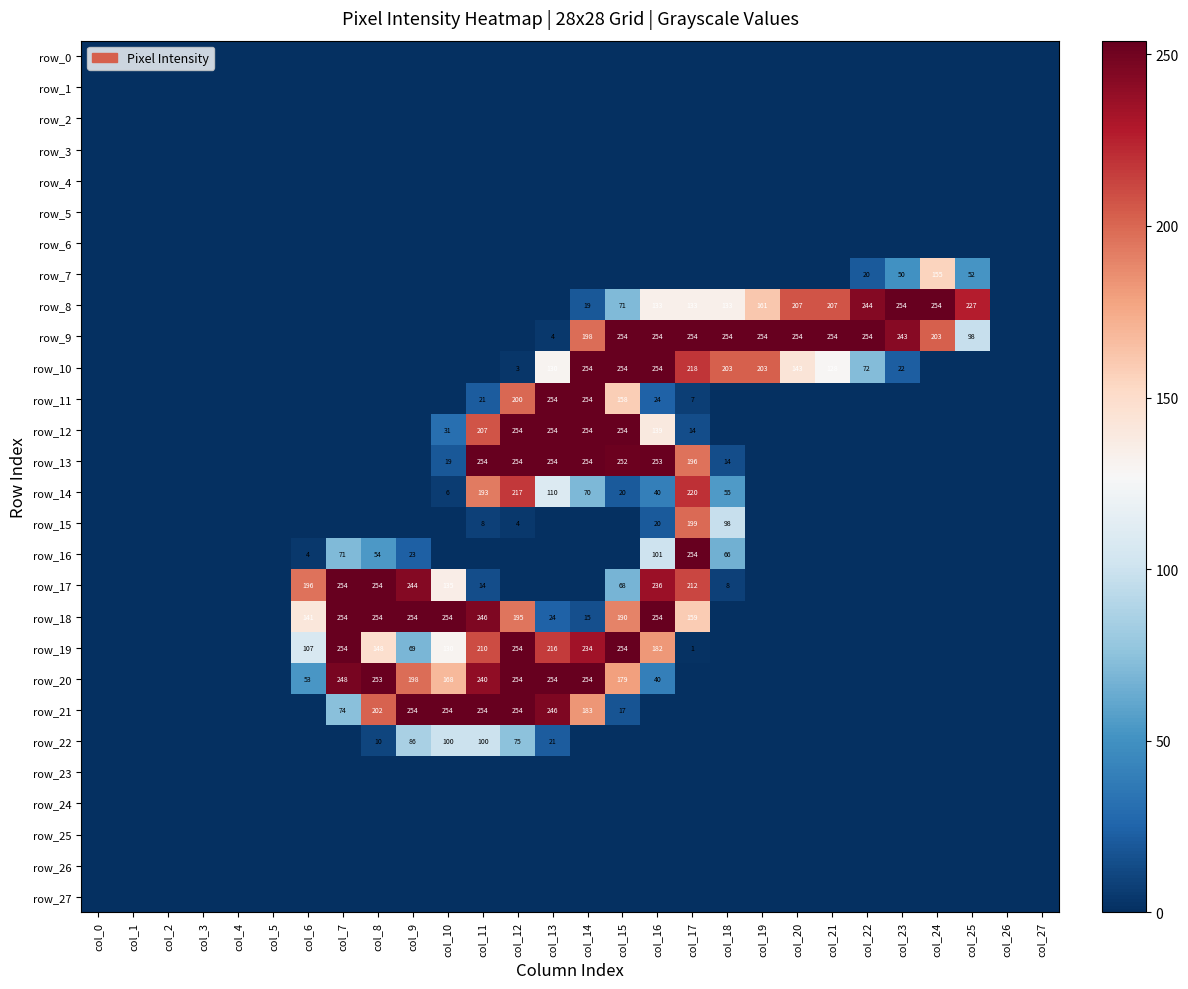

What is the difference between the maximum and minimum values in the row_18 series?

254